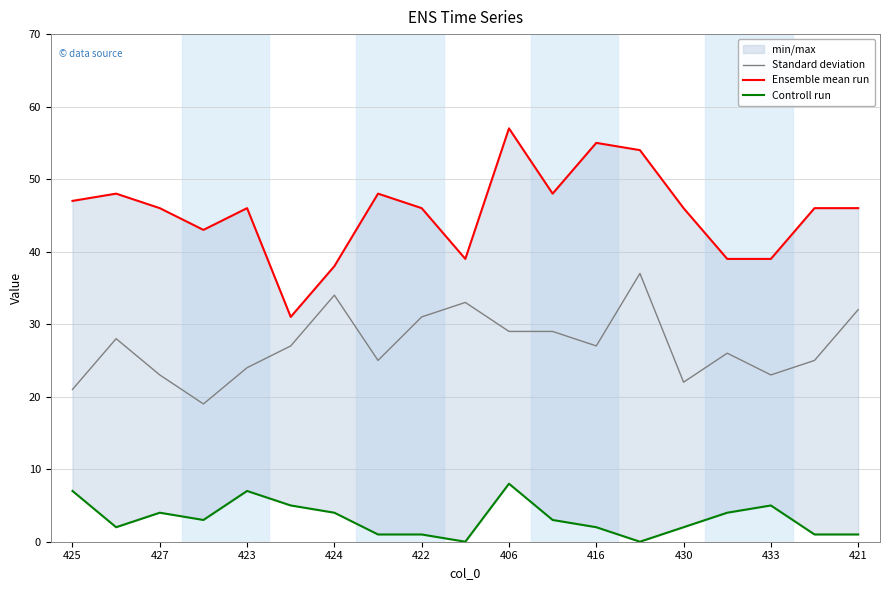

How many interior local valleys does the Controll run series have?

4